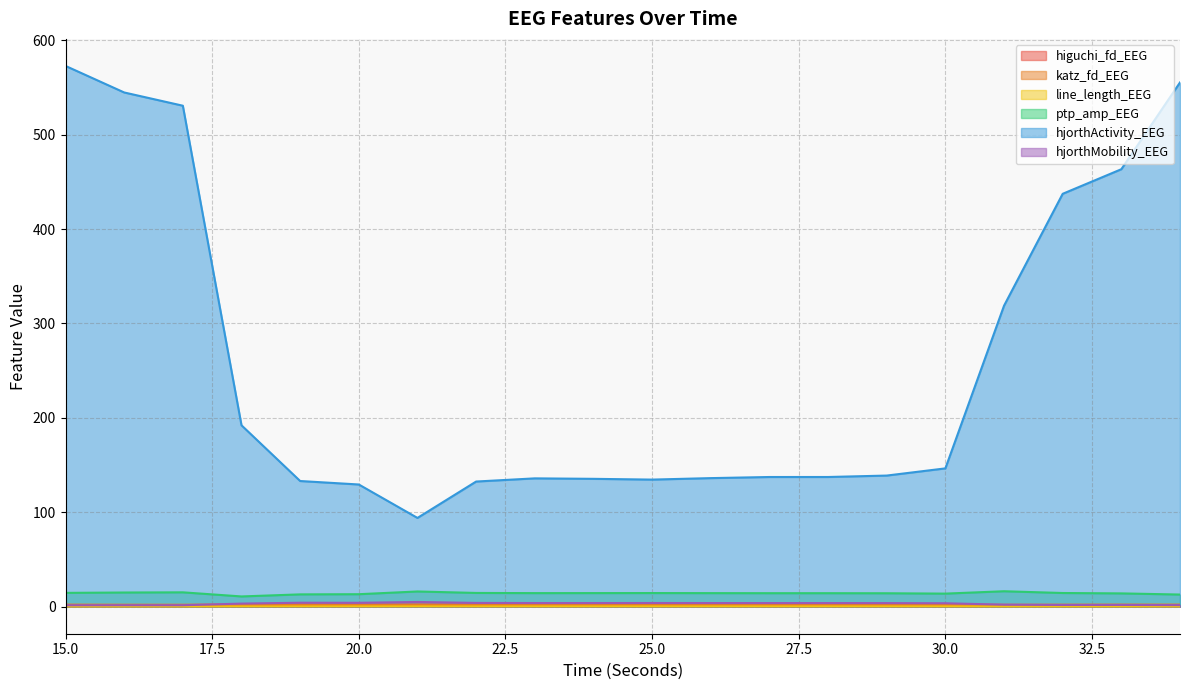

Is it true that ptp_amp_EEG equals 22.7 at 30?

False